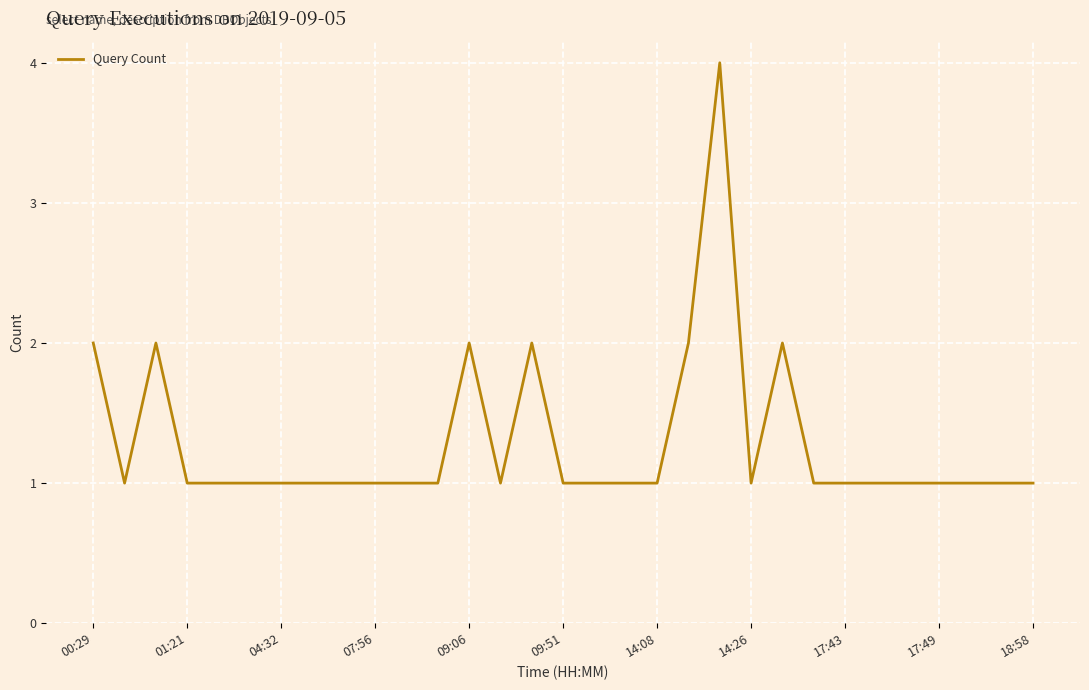

What is the maximum value shown in the chart?

4